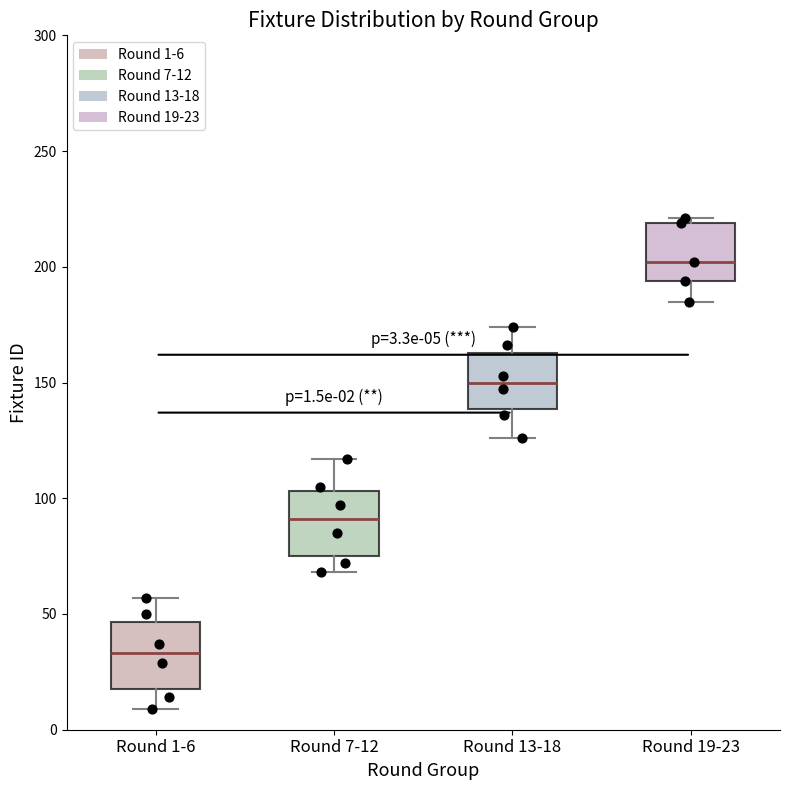

Which box has the lowest median line?

Round 1-6